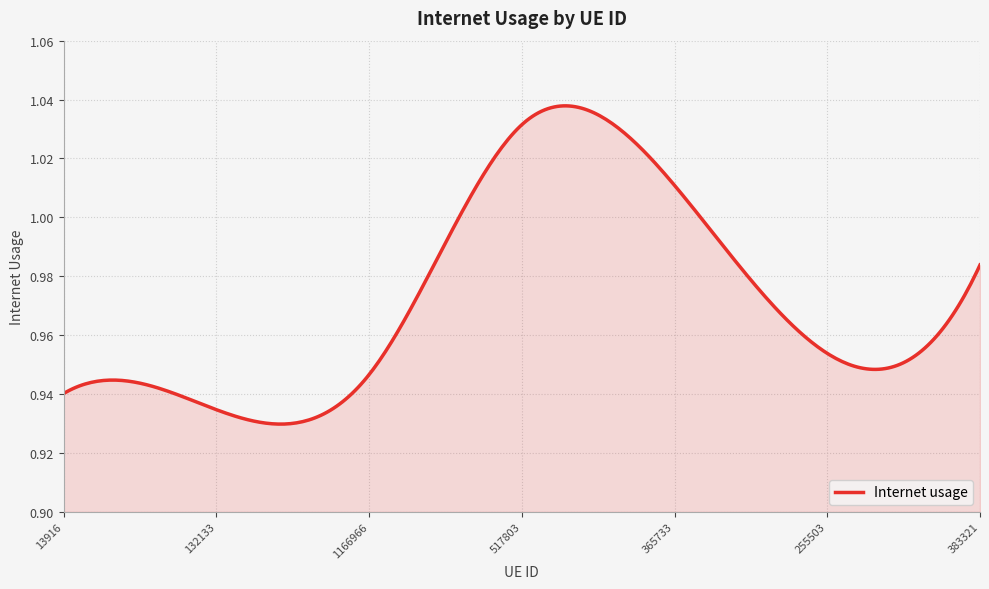

How many lines are shown in the chart?

1